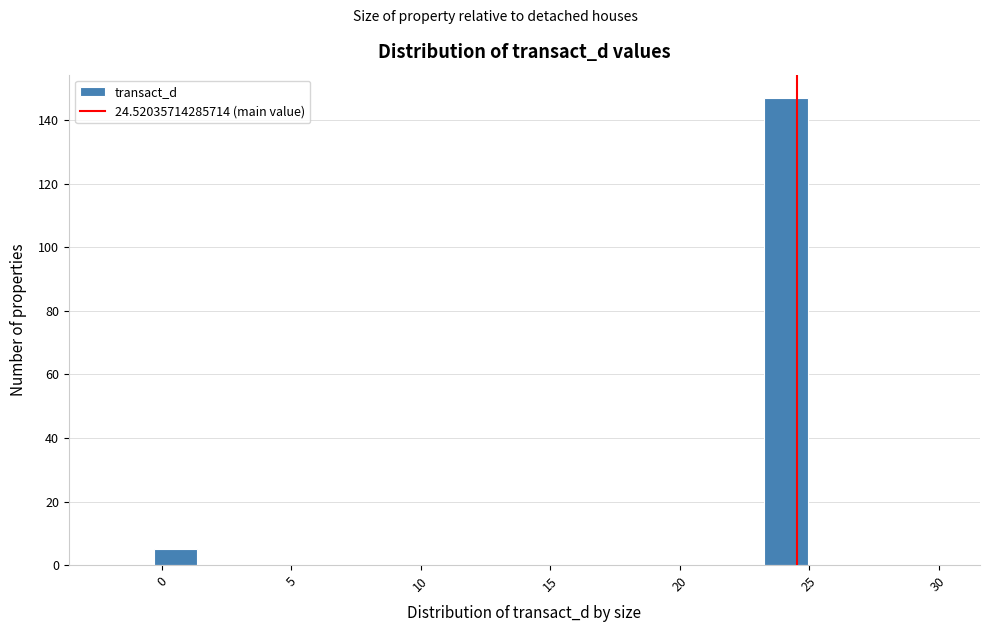

Read against the x-axis, roughly where is the centre of the tallest bar?

24.0